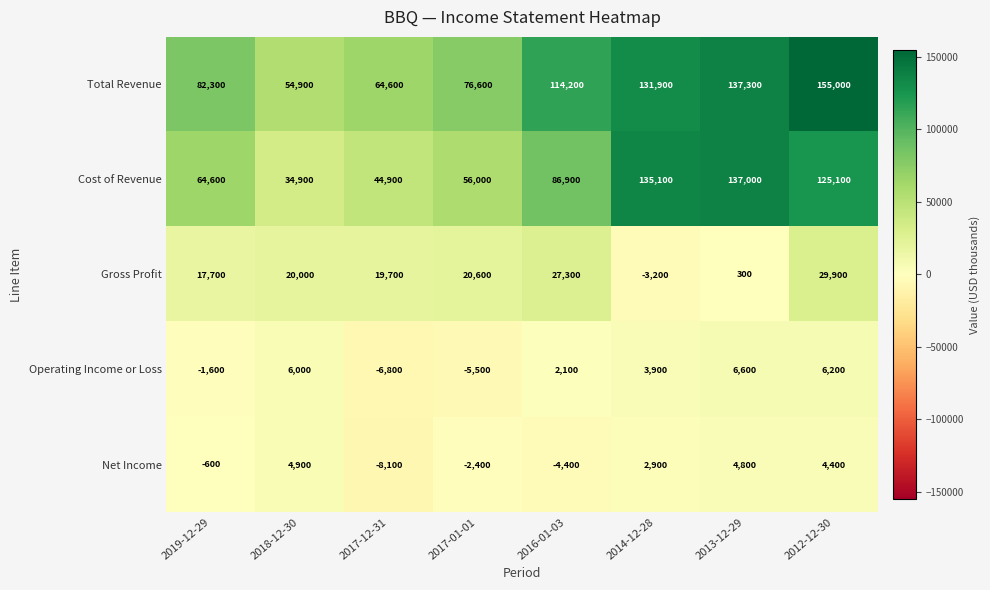

What is the smallest value displayed?

-8100